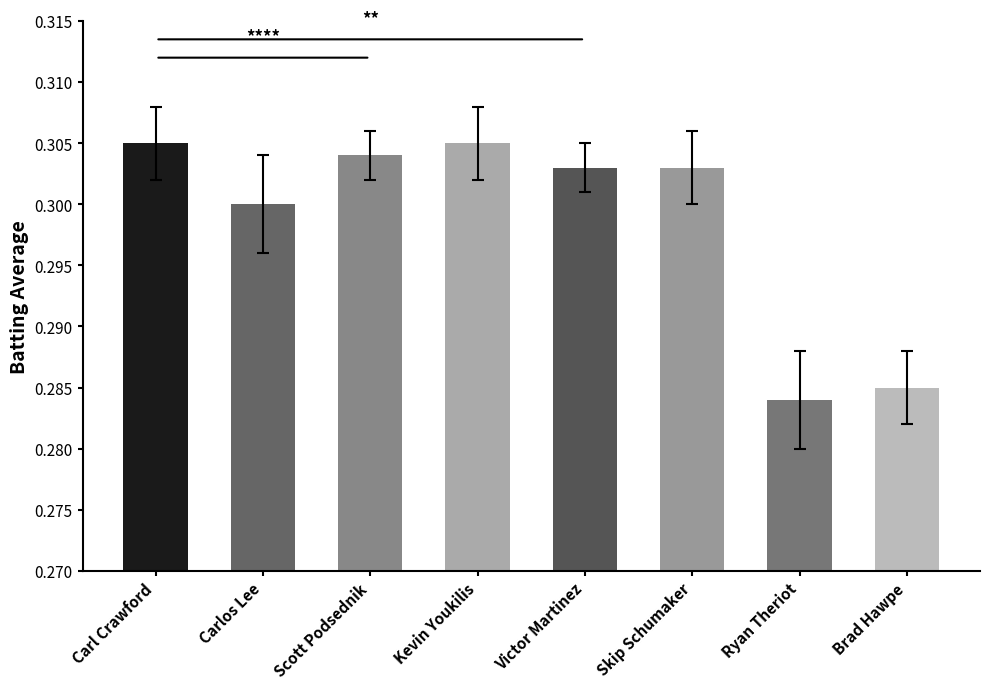

At which category does the chart reach its minimum across all series?

Ryan Theriot